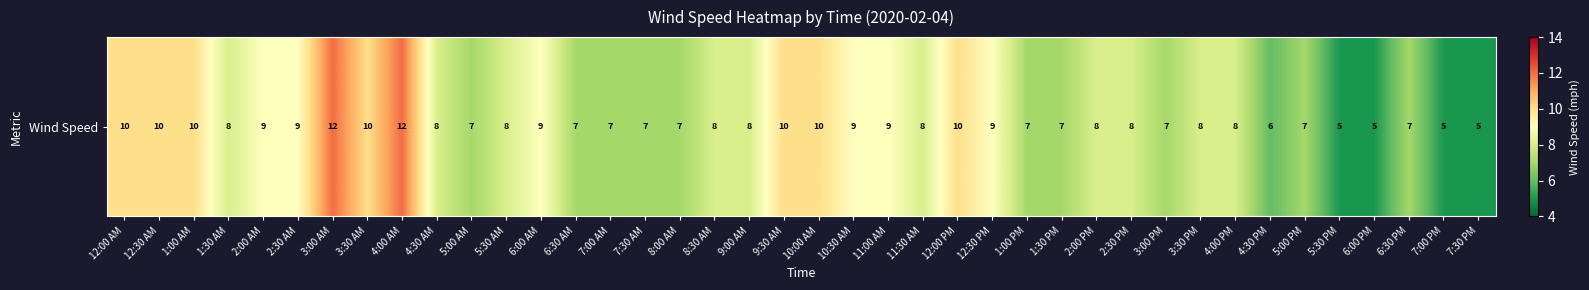

What is the average value?

8